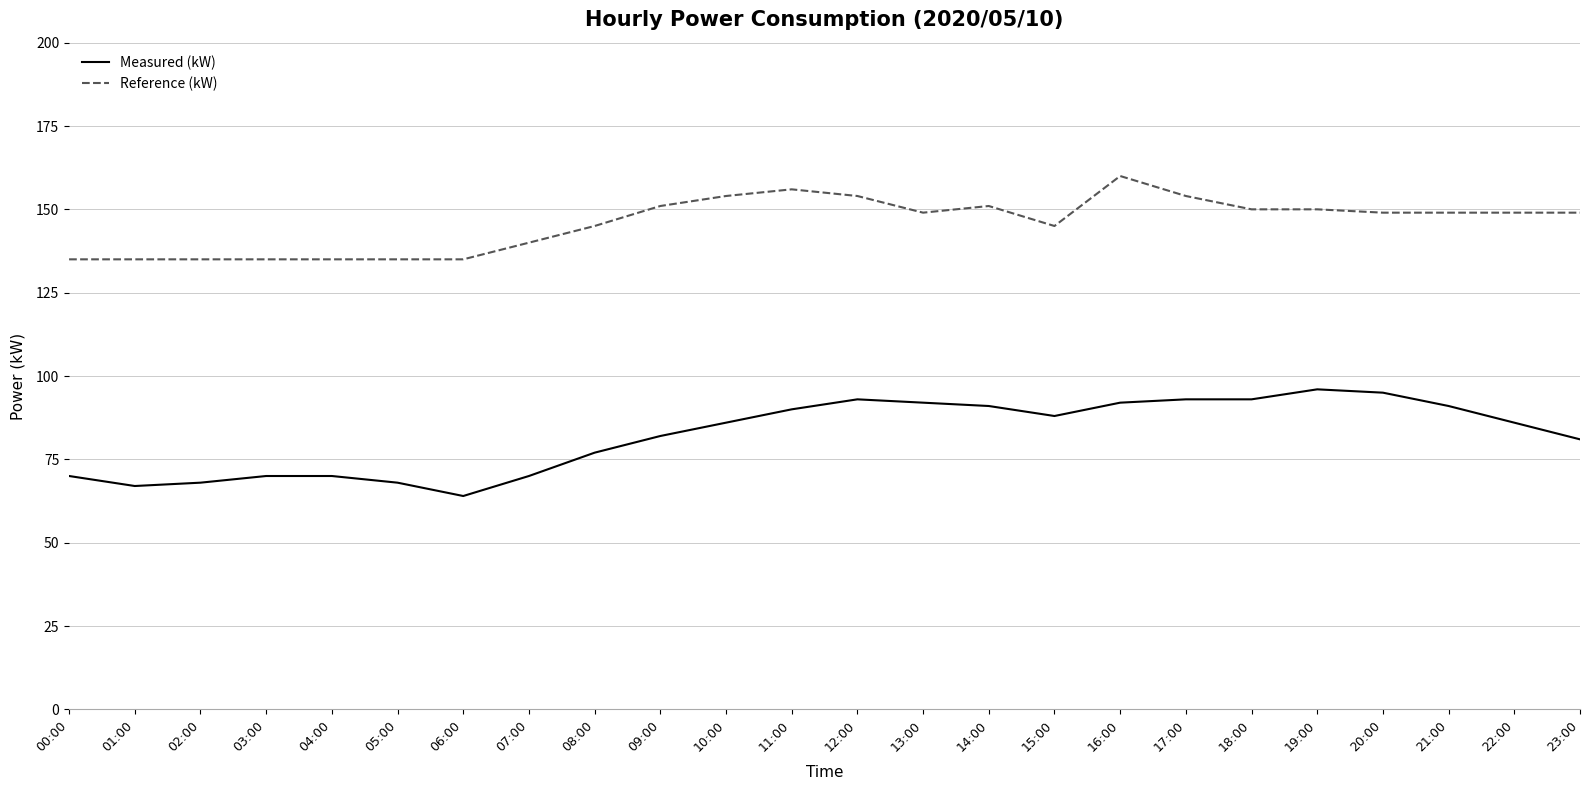

True or false: Reference (kW) and Measured (kW) cross at least once.

False